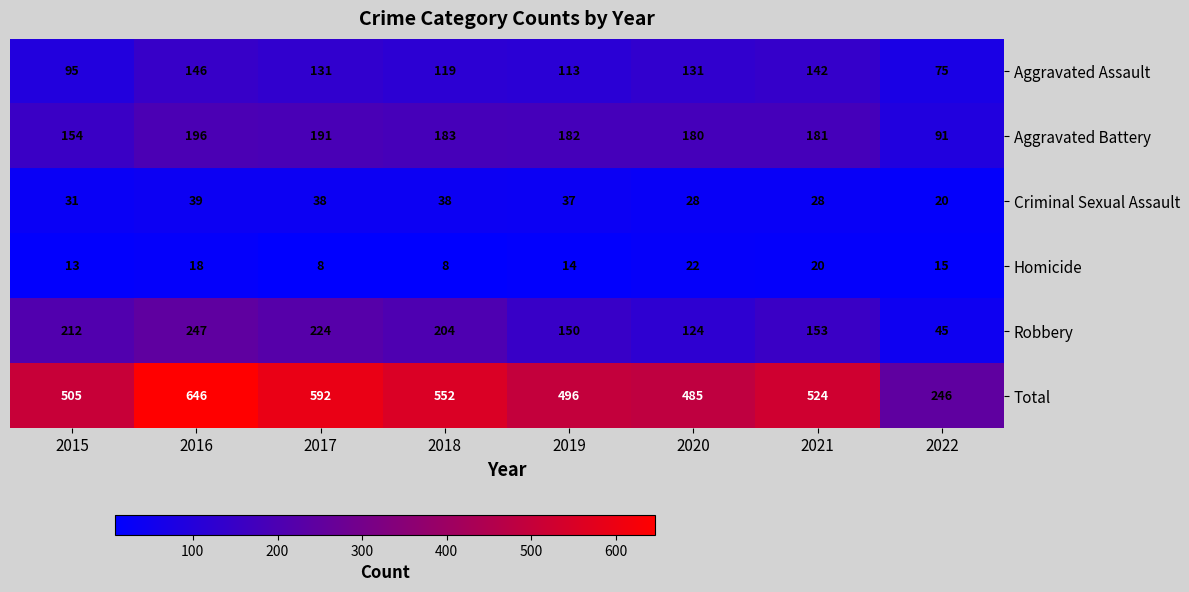

Rank the series by their maximum value, from lowest to highest.

Homicide, Criminal Sexual Assault, Aggravated Assault, Aggravated Battery, Robbery, Total